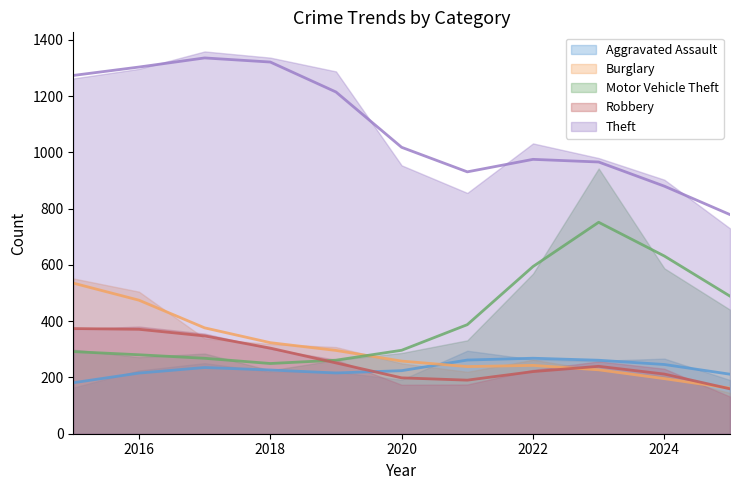

In Robbery, how many points are higher than both neighbors (excluding endpoints)?

1